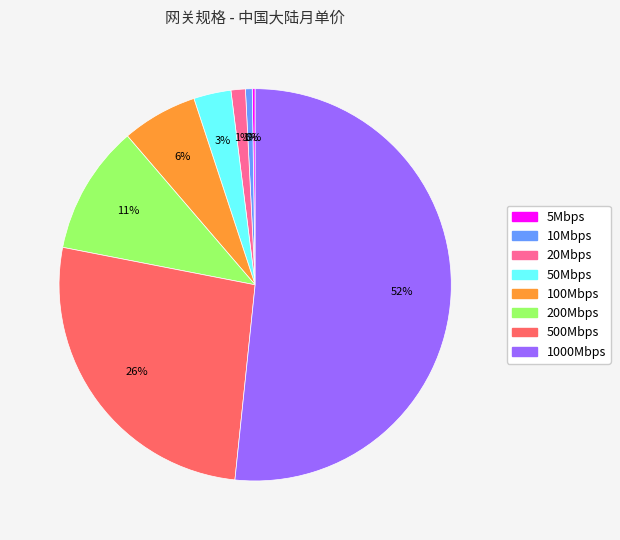

To the nearest percent, what is the average slice percentage?

12%